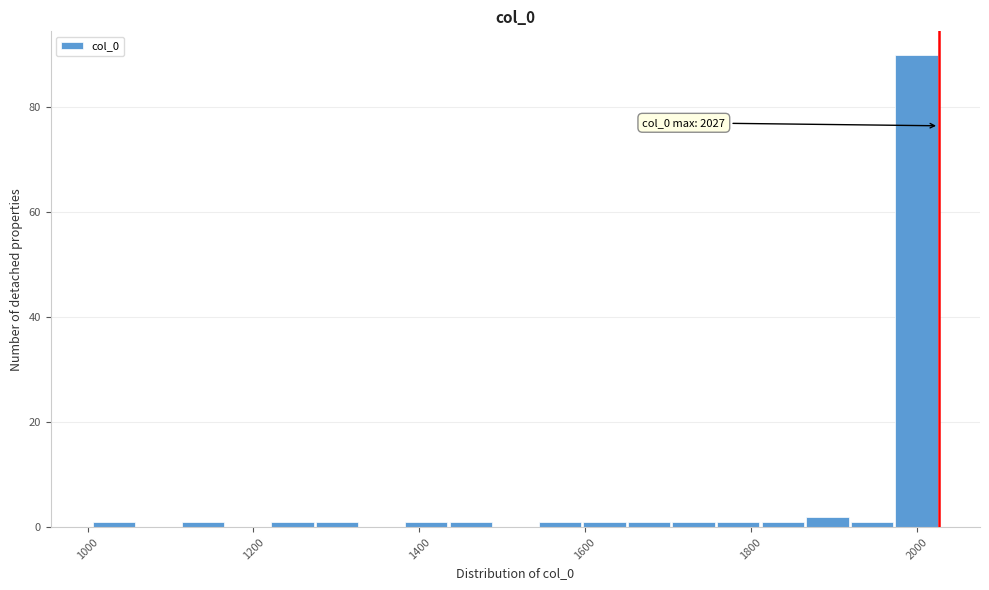

Around what value on the x-axis is the tallest bar? Give the approximate position of its centre, as read against the axis.

2000